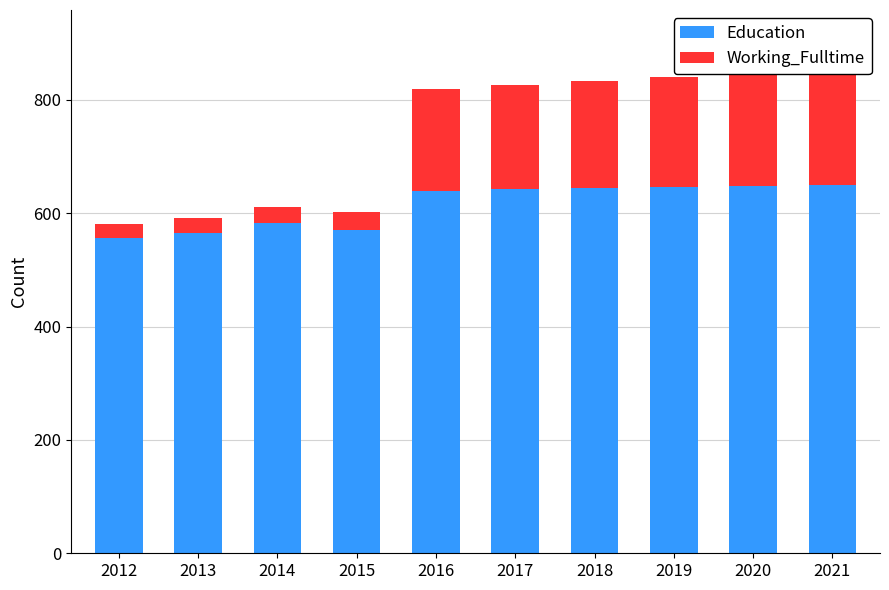

The Education series shows 644 at 2018. True or false?

True